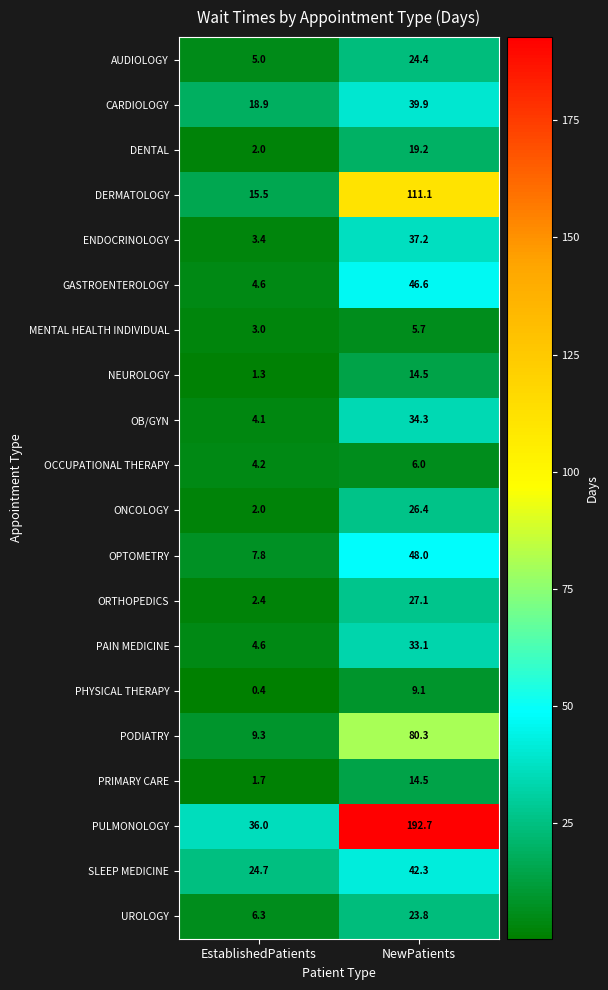

At which category does the chart reach its peak across all series?

NewPatients